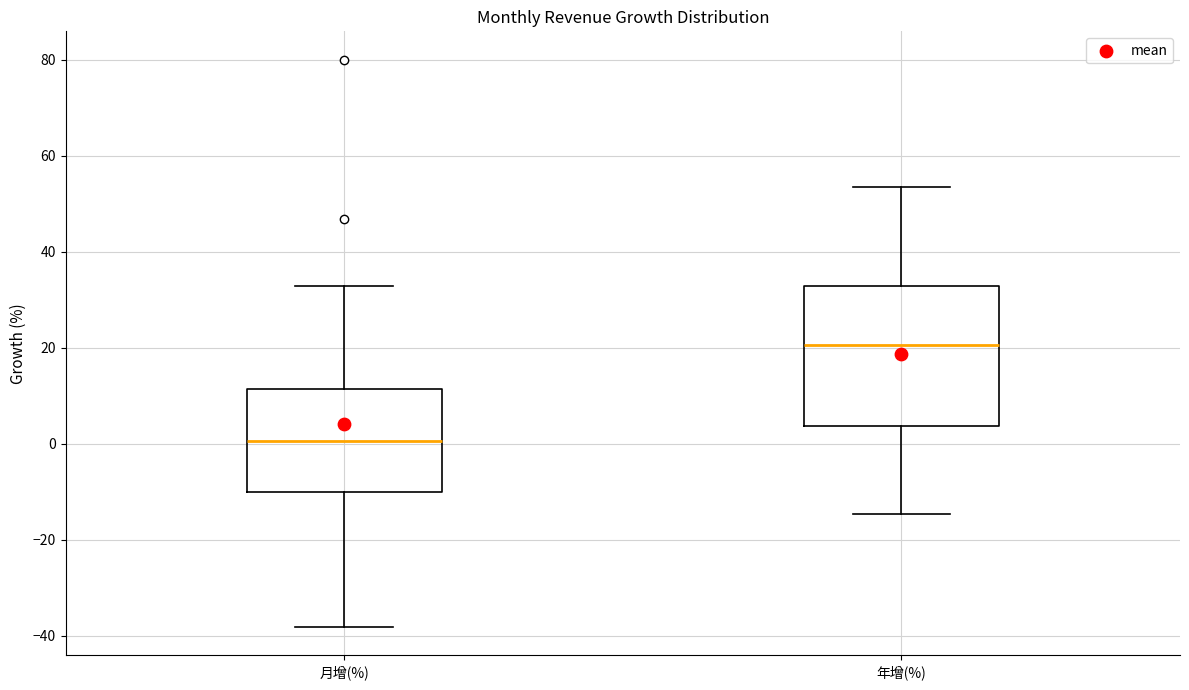

Reading left to right, transcribe this box plot: for each box, give where its median line is, the range the box spans, and where its two whiskers end, as read against the y-axis. The values are not printed on the chart, so give them approximately, as read against the axis.

月增(%): median 0, box -10 to 12, whiskers -38 to 32
年增(%): median 20, box 4 to 32, whiskers -14 to 54